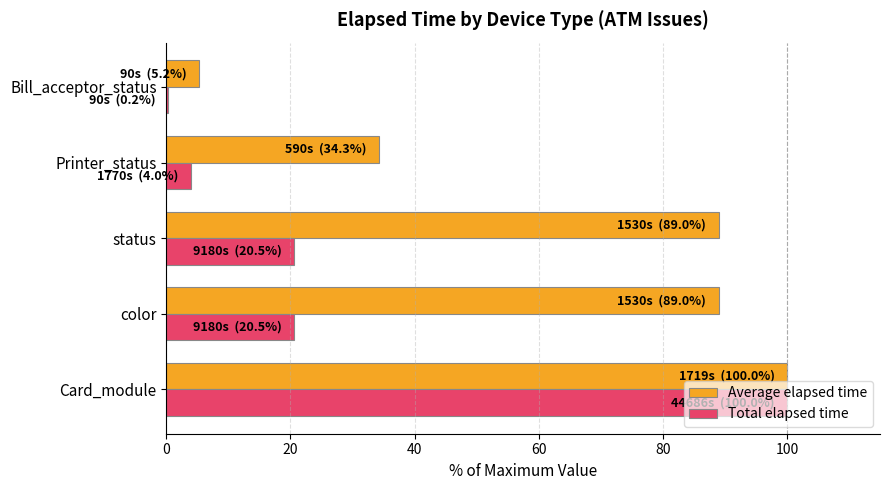

Between Card_module and Bill_acceptor_status, which series saw the biggest shift?

Total elapsed time